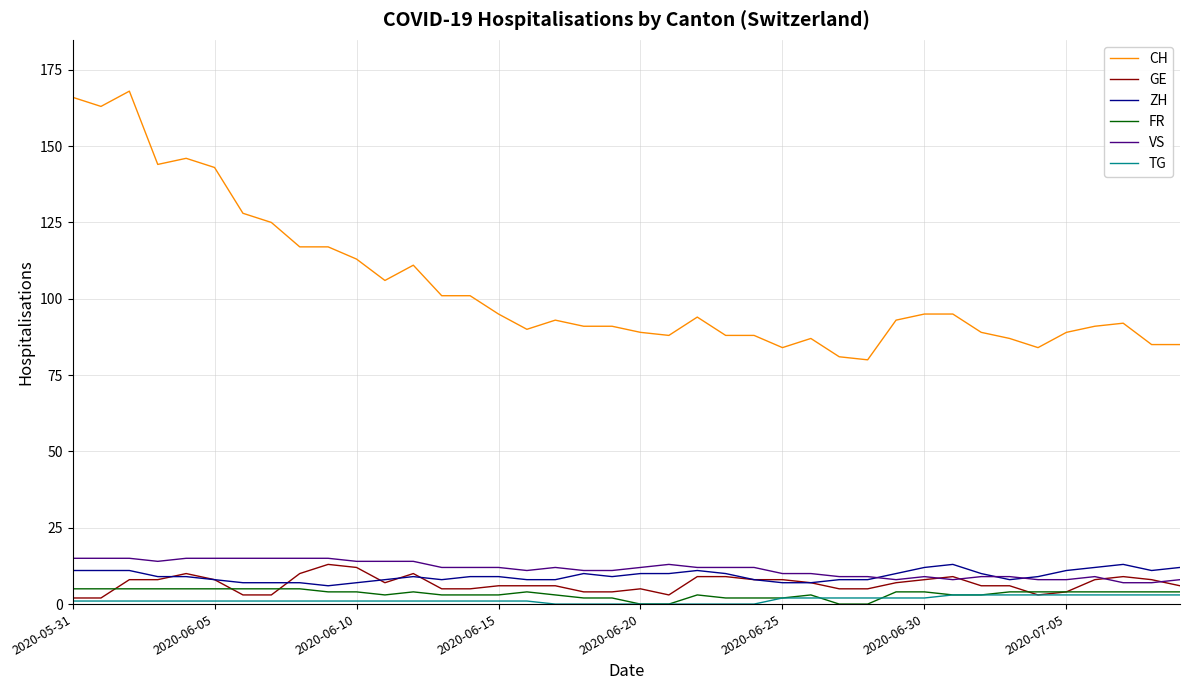

Which series has the largest total across all categories?

CH